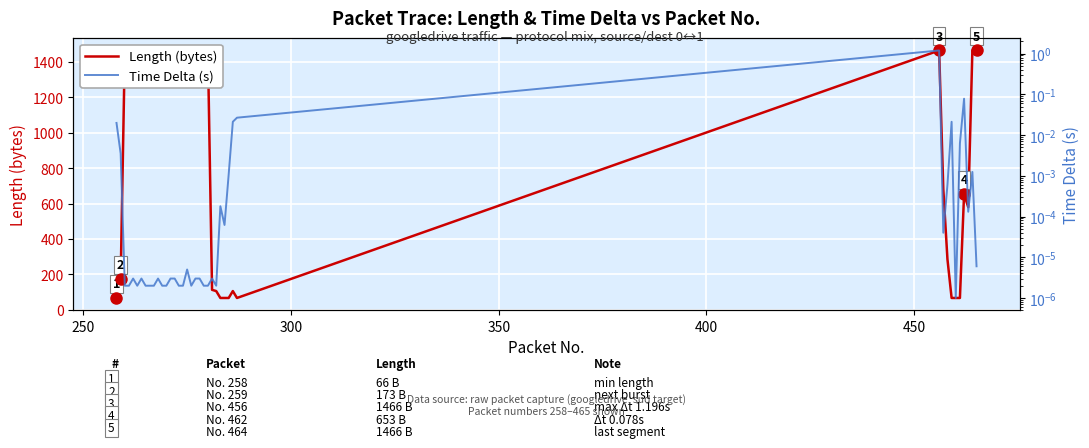

The value of Time Delta (s) at 14 is 0.0. True or false?

False